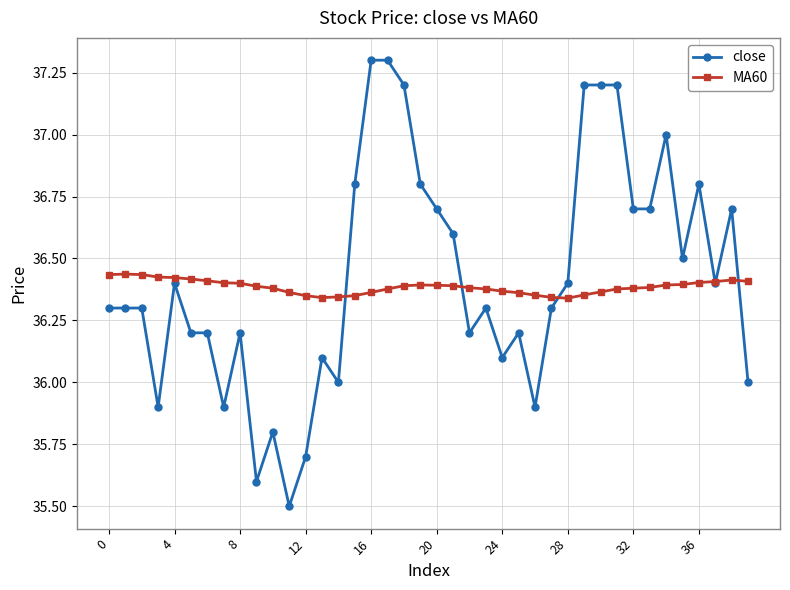

What is the value of the close point at the 30th from the left?

37.2